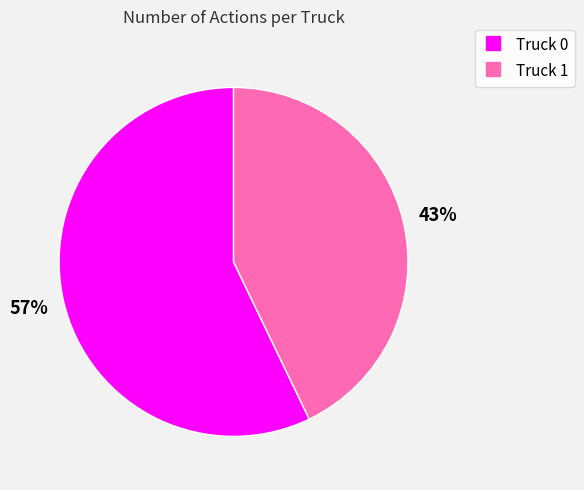

Combined, do Truck 1 and Truck 0 account for over 50%?

Yes